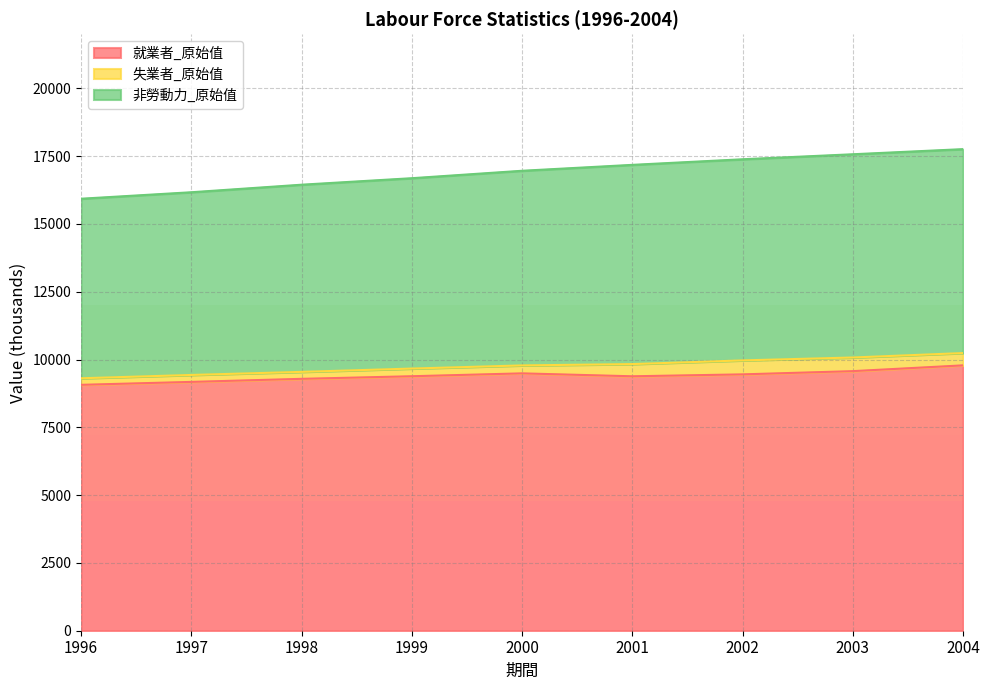

At which category is the sum across all series the highest?

2004